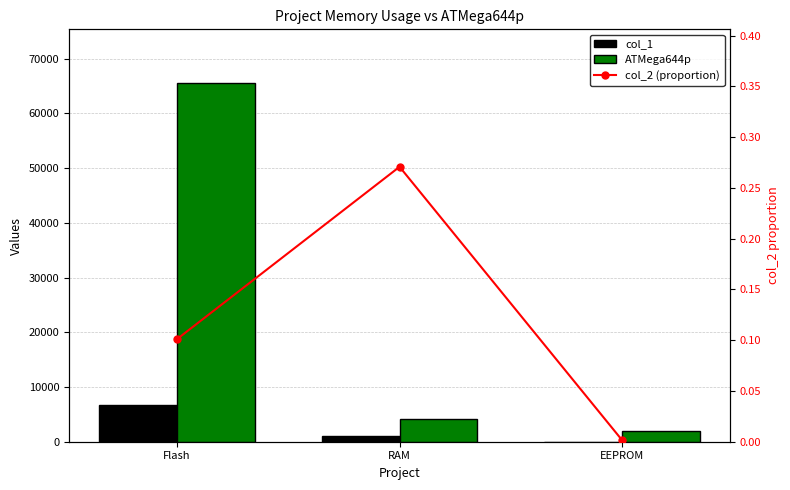

Between EEPROM and RAM, which is larger?

RAM